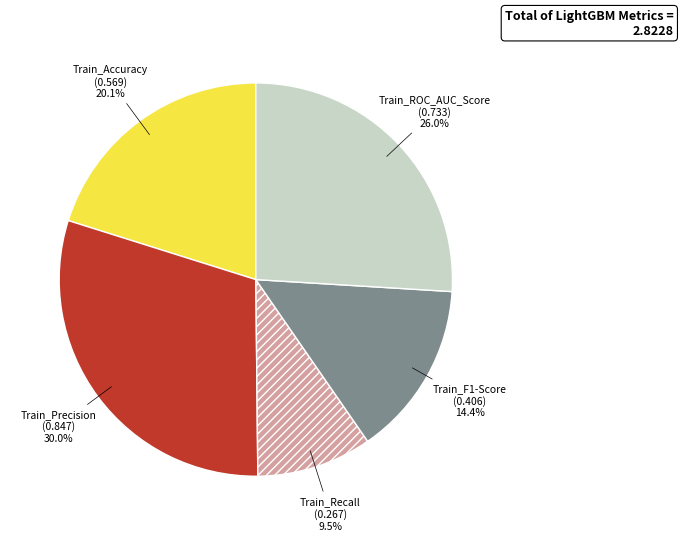

How many segments does this pie chart have?

5